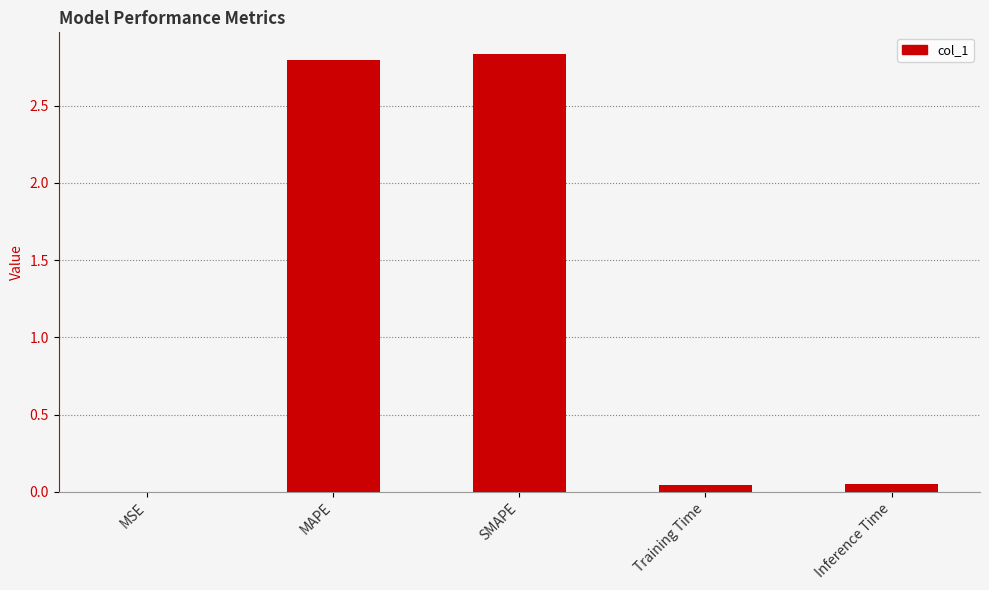

Which has a higher value, SMAPE or Training Time?

SMAPE